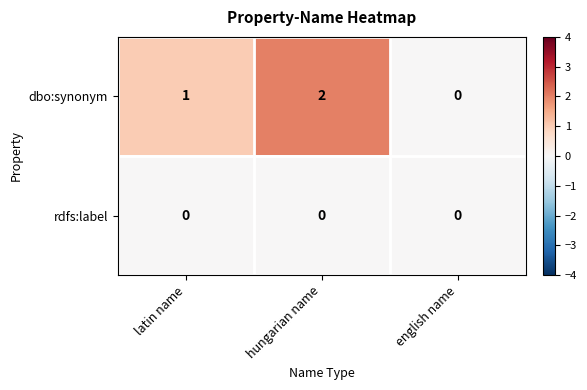

What is the sum of the dbo:synonym values at hungarian name and latin name?

3